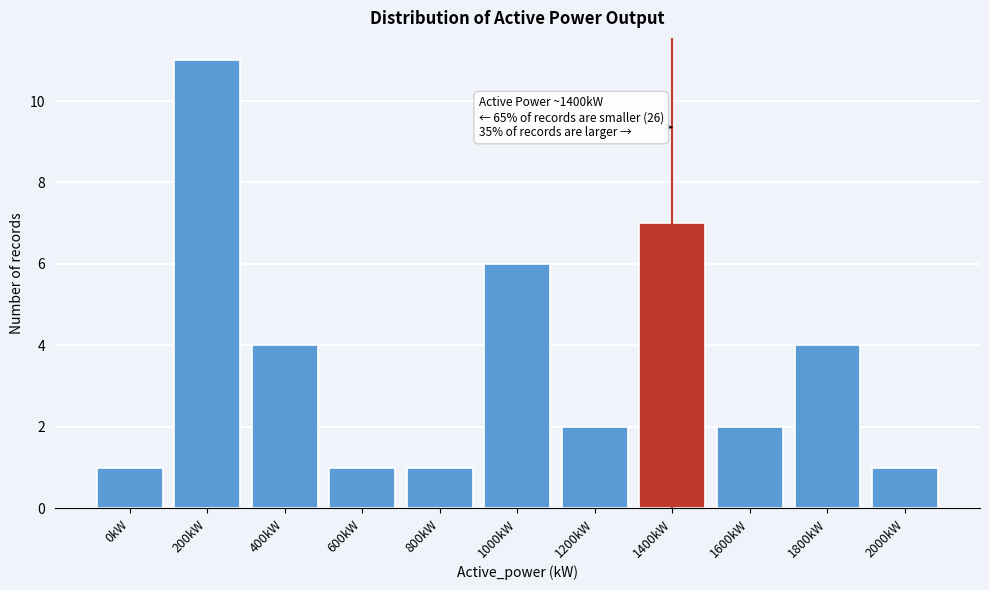

Reading left to right, transcribe all the data shown in this chart.

1	11	4	1	1	6	2	7	2	4	1